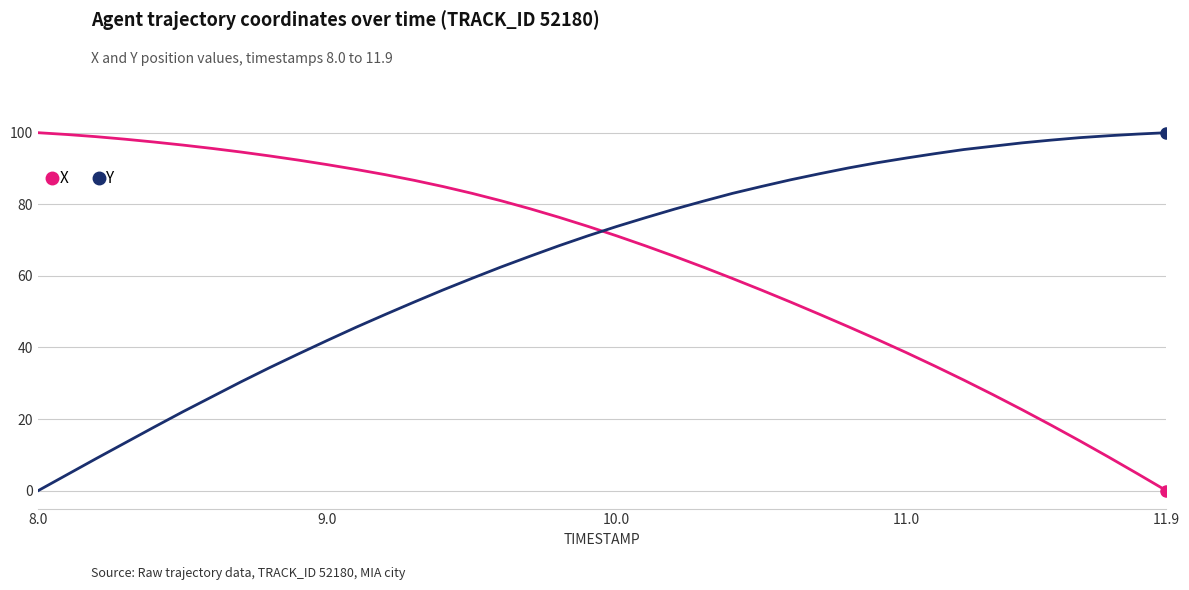

What are all the series names shown in the legend?

X, Y